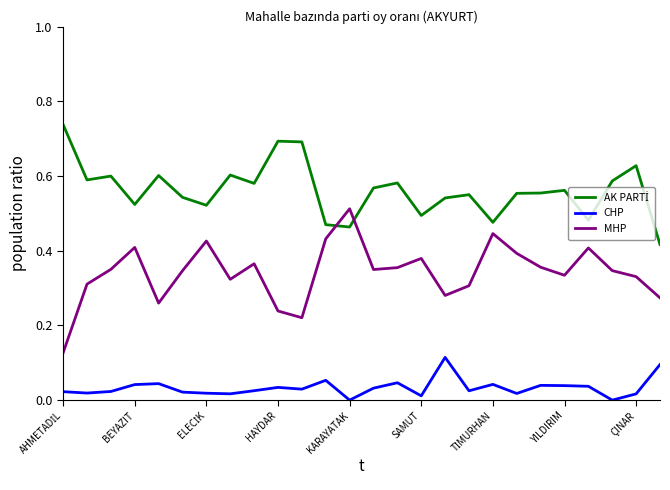

Count the MHP values in the range 0 to 1.

26